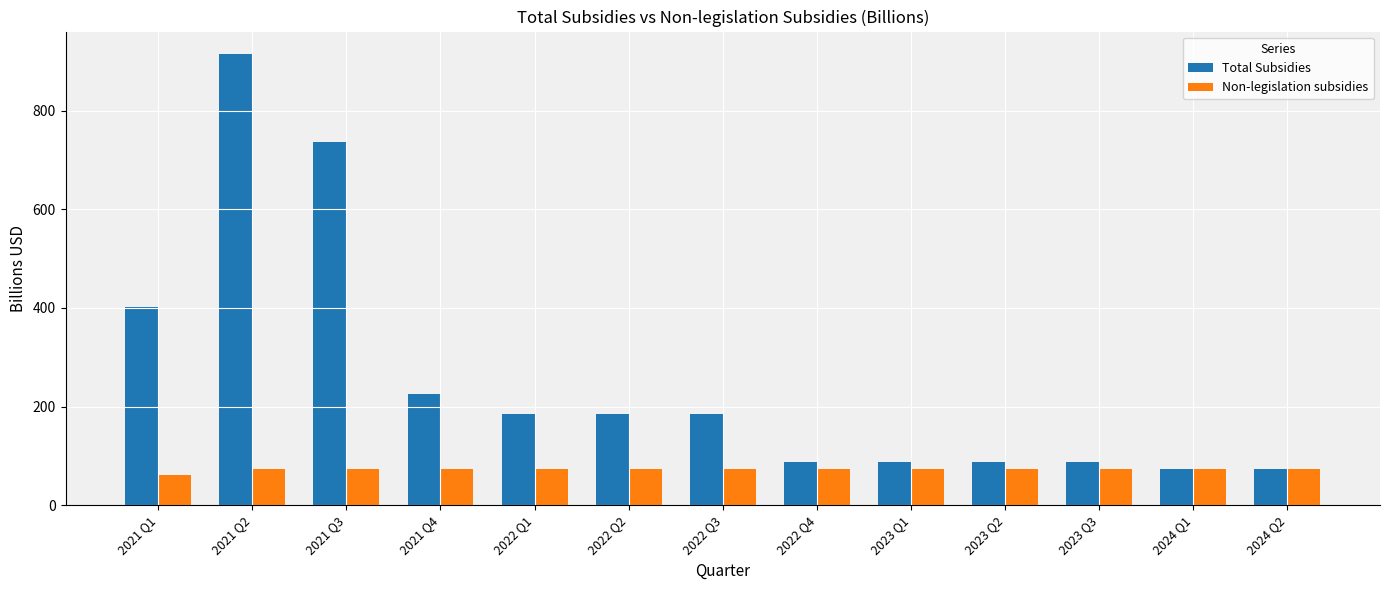

At which category does the chart reach its peak across all series?

2021 Q2